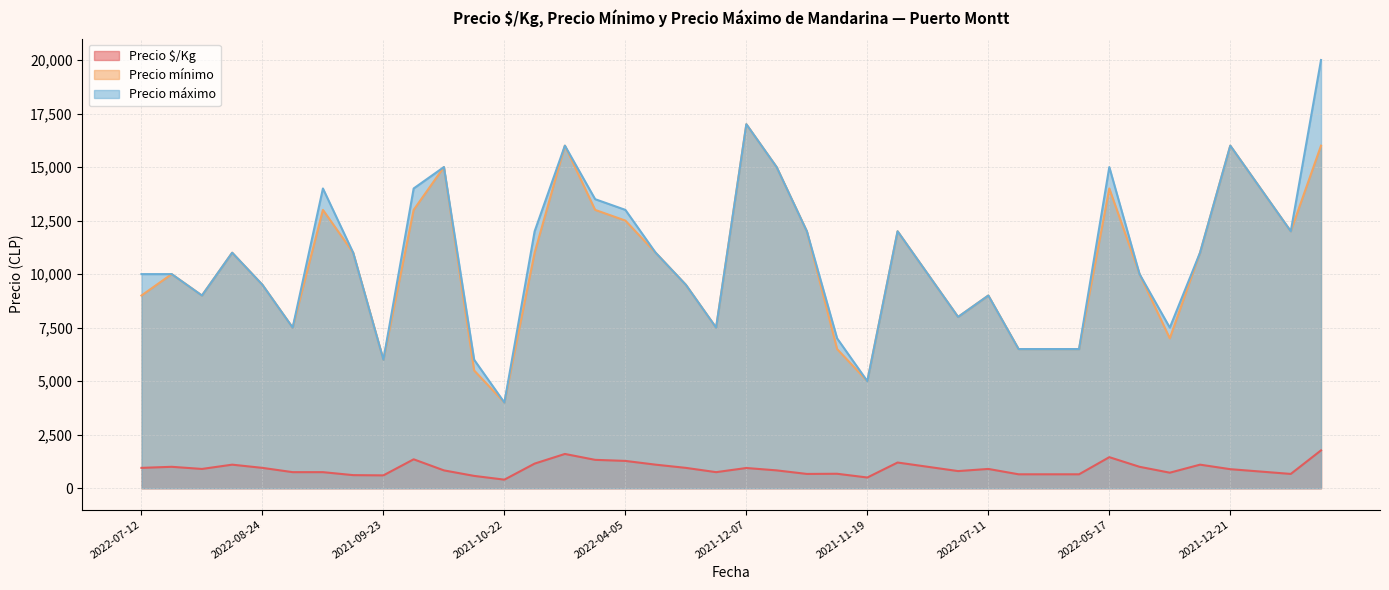

What is the highest value of the Precio máximo series?

20000